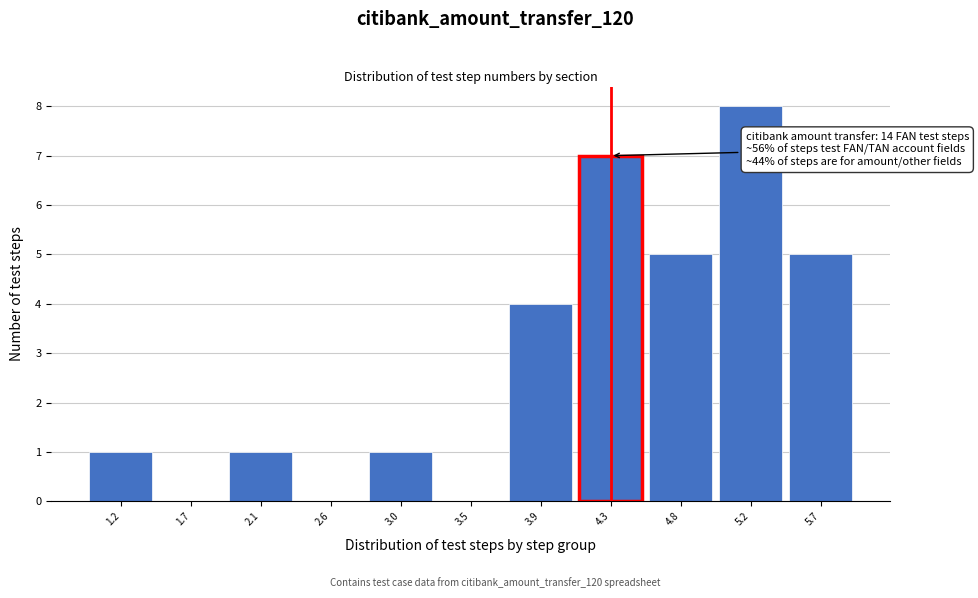

Which range on the x-axis has the tallest bar?

5.00 to 5.45